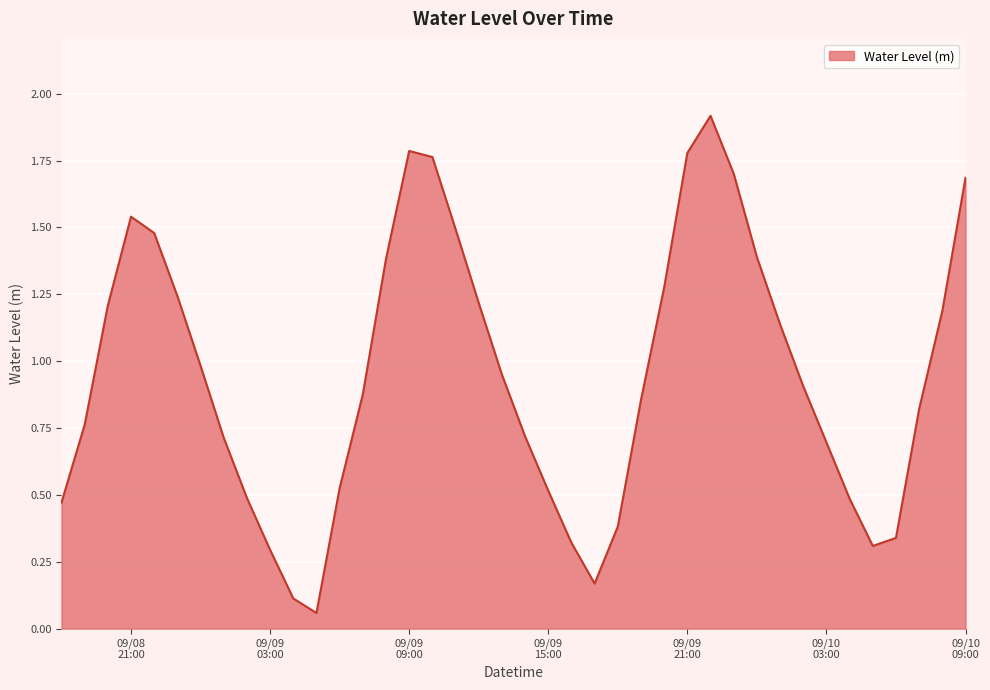

What is the difference between the maximum and minimum values?

1.9